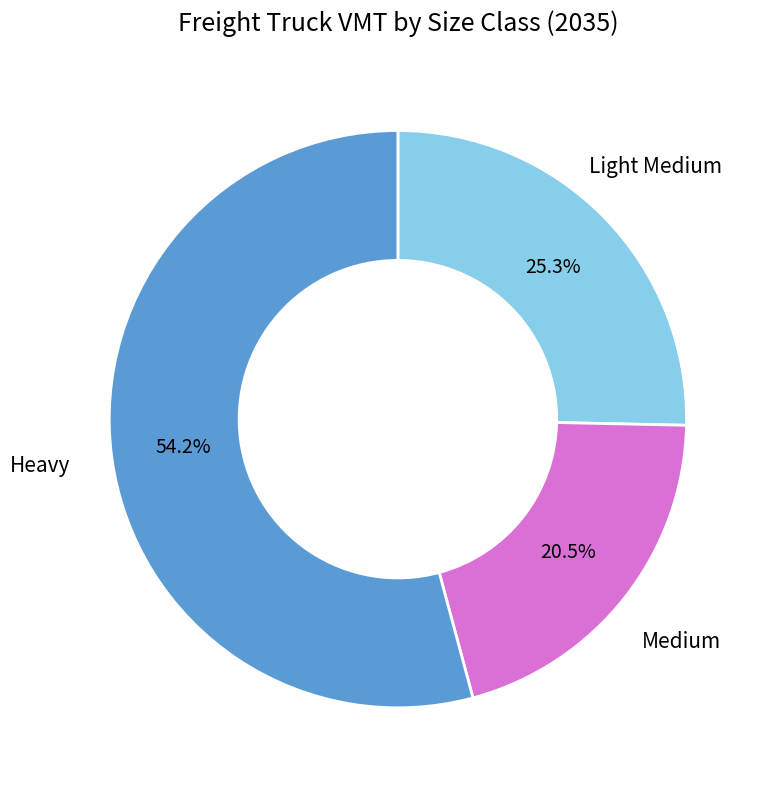

Between Medium and Heavy, which is larger?

Heavy